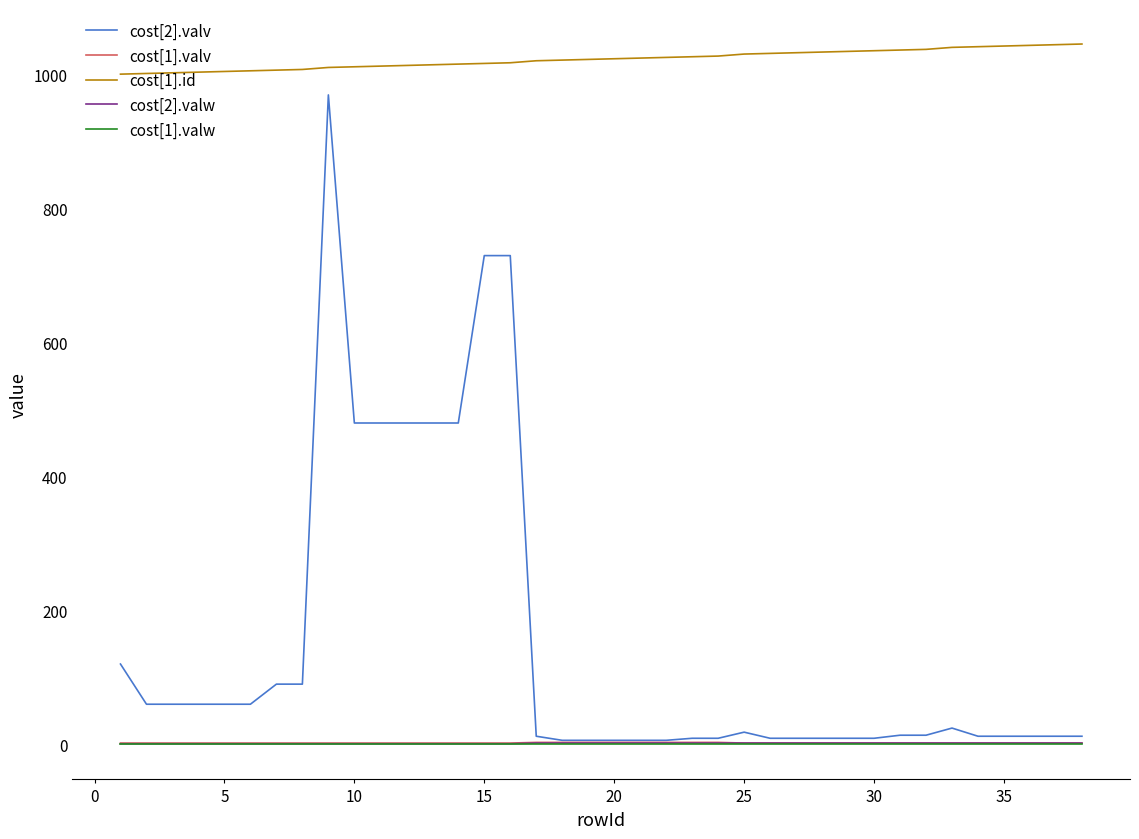

Does the chart have visible grid lines?

No